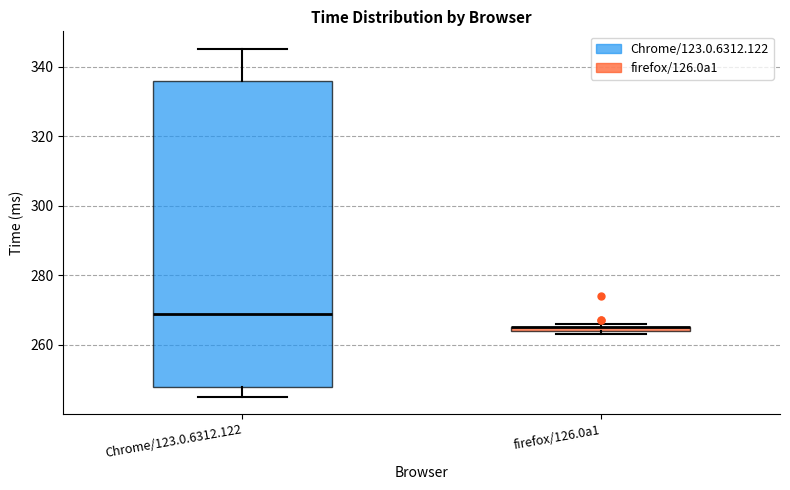

Where is the upper edge of the box for firefox/126.0a1 on the y-axis? The values are not printed on the chart, so give them approximately, as read against the axis.

266